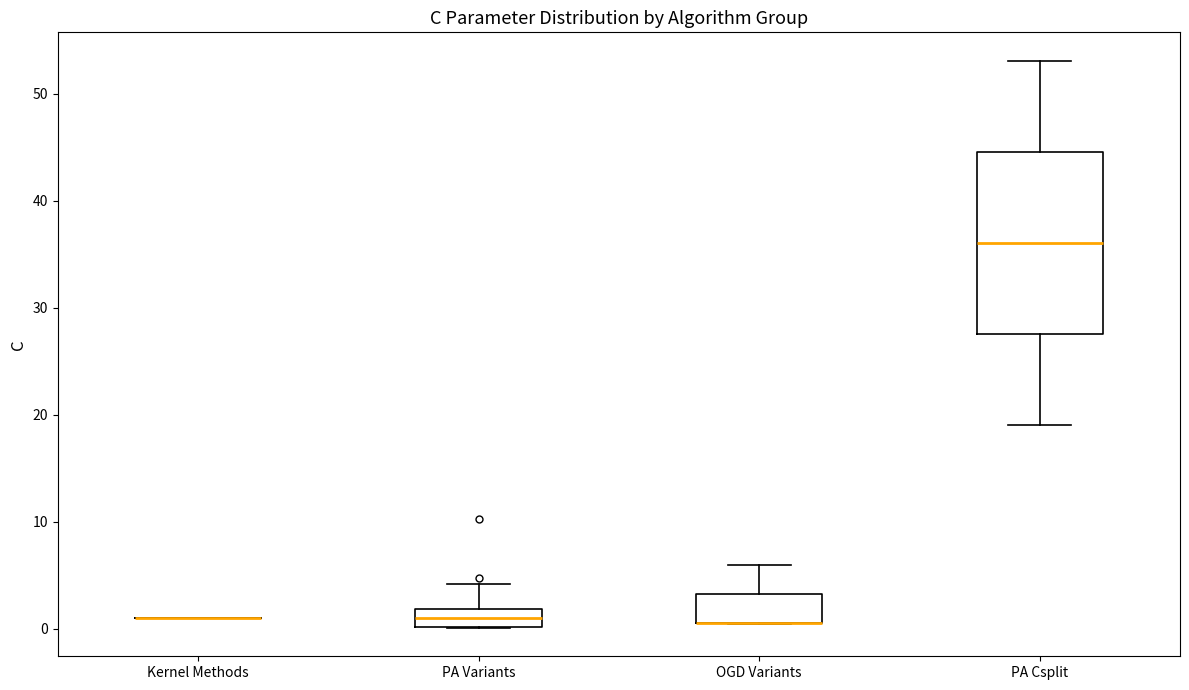

Reading left to right, read every box against the y-axis: the position of its median line, the range the box covers, and the ends of its whiskers. The values are not printed on the chart, so give them approximately, as read against the axis.

Kernel Methods: box collapsed to a line at 1, whiskers 1 to 1
PA Variants: median 1, box 0 to 2, whiskers 0 to 4
OGD Variants: median 1 (drawn on the box's lower edge), box 0 to 3, whiskers 0 to 6
PA Csplit: median 36, box 28 to 45, whiskers 19 to 53